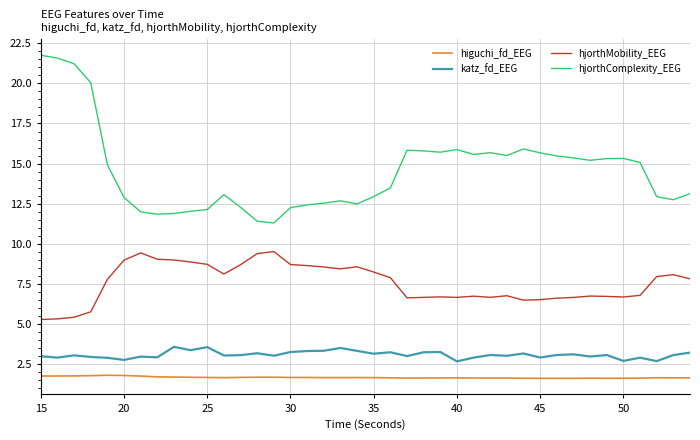

True or false: hjorthComplexity_EEG and hjorthMobility_EEG intersect in this chart.

False